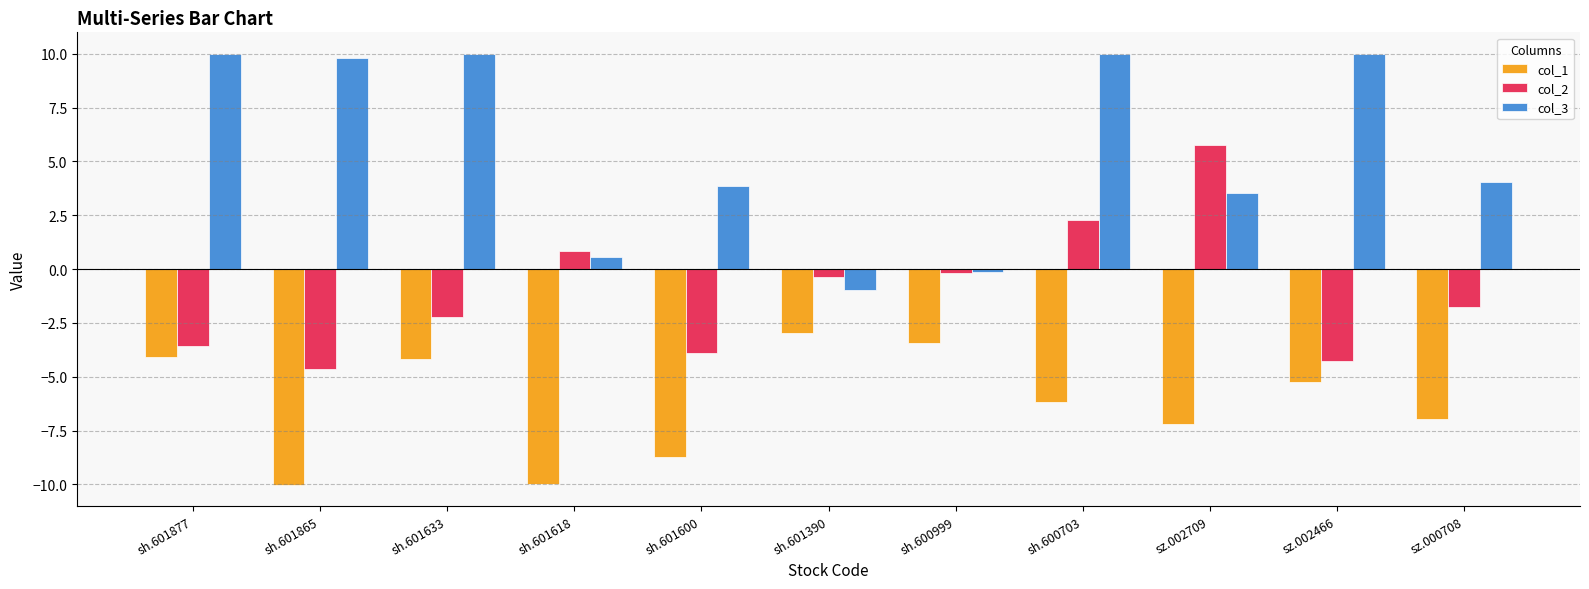

At which label does col_2 reach its minimum?

sh.601865